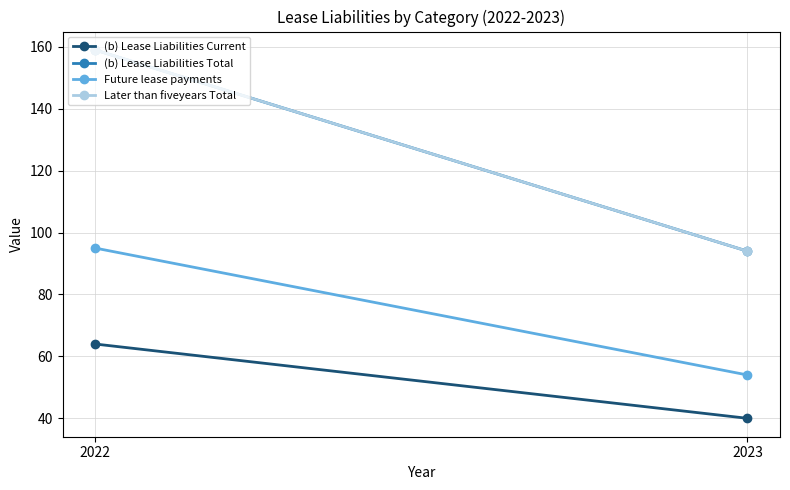

Between 2022 and 2023, which series saw the biggest shift?

(b) Lease Liabilities Total